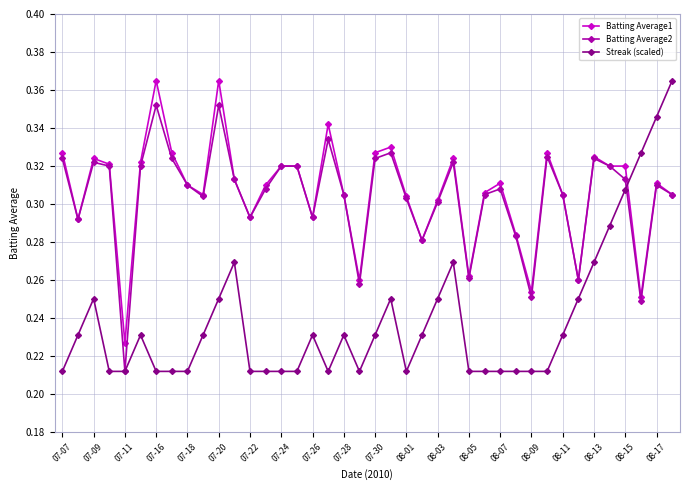

Is this an area chart (filled region under the line)?

No